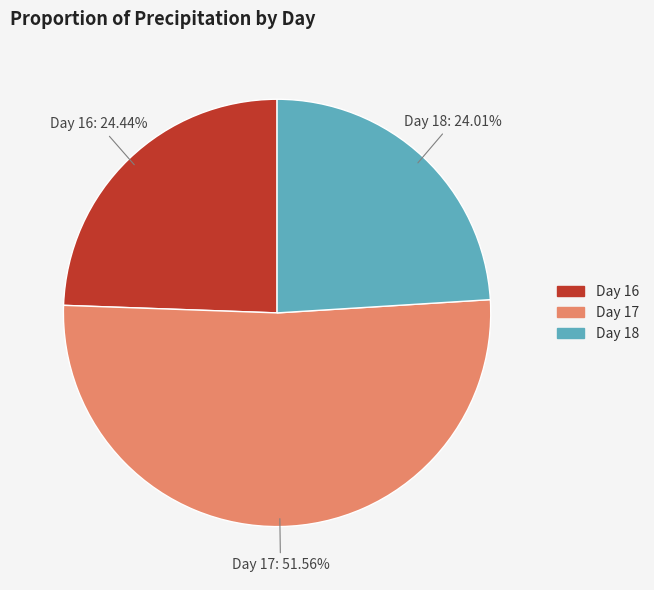

Which slice is the largest?

Day 17